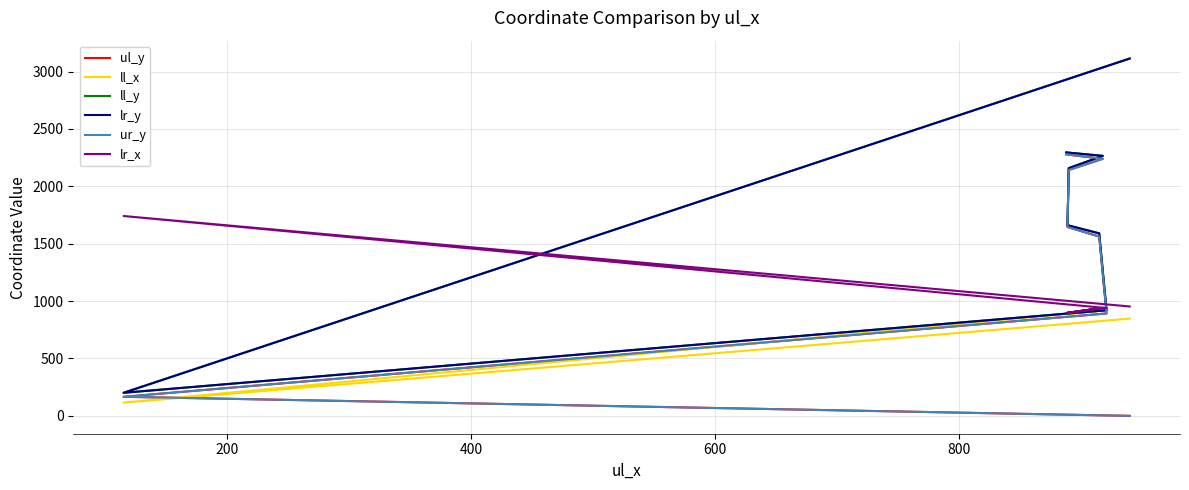

What are all the series names shown in the legend?

ul_y, ll_x, ll_y, lr_y, ur_y, lr_x